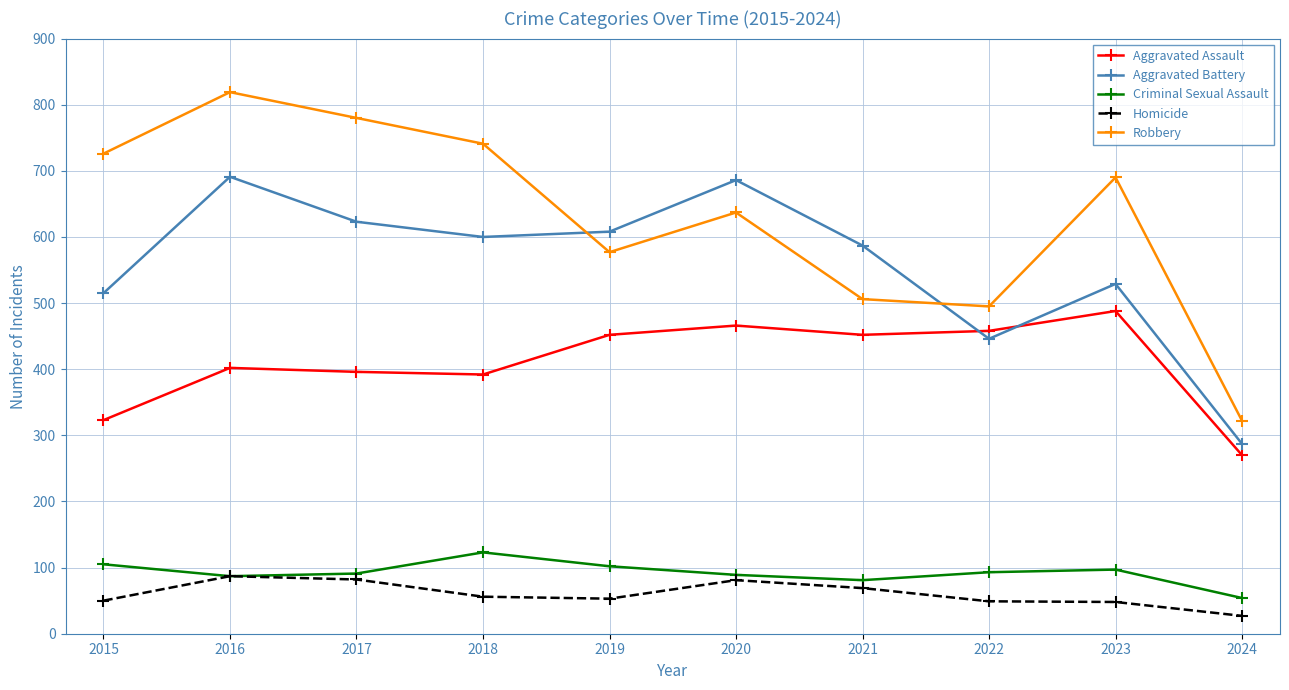

What is the minimum value for Aggravated Assault?

270